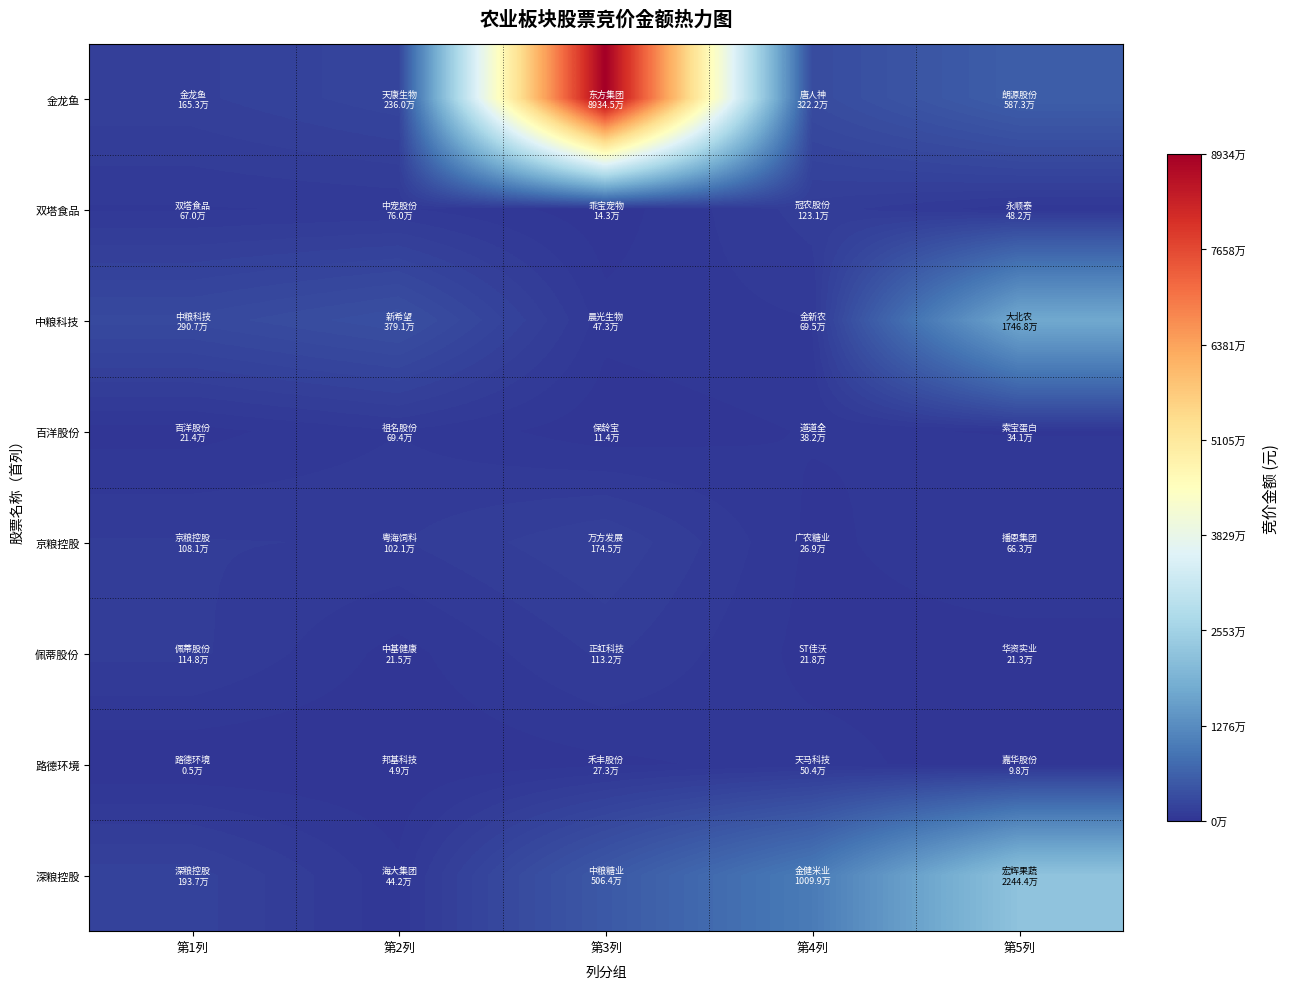

Rank the series at 第2列 from highest to lowest value.

中粮科技, 金龙鱼, 京粮控股, 双塔食品, 百洋股份, 深粮控股, 佩蒂股份, 路德环境